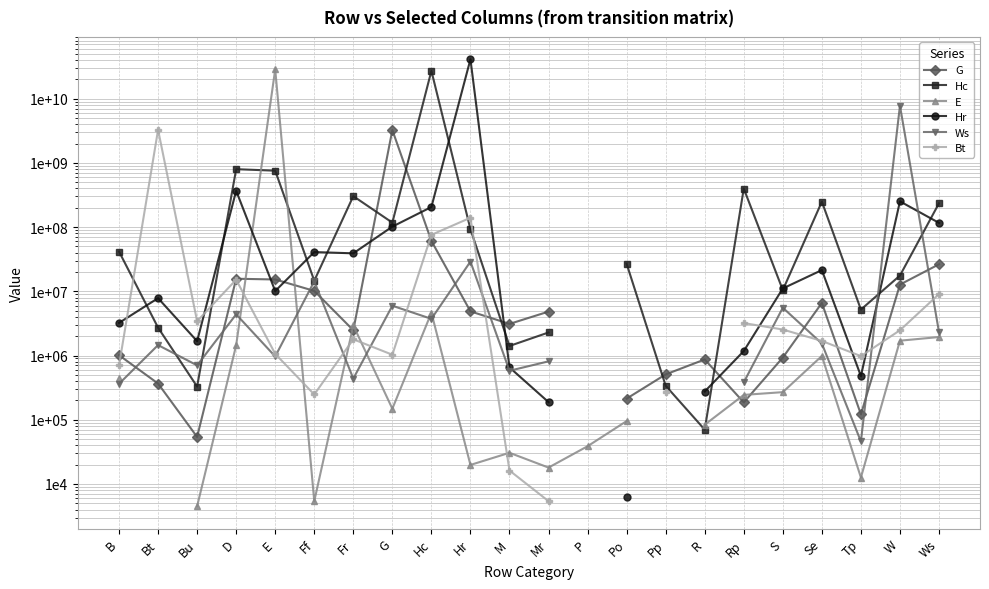

What is the spread (max minus min) of values at G?

3243991500.0